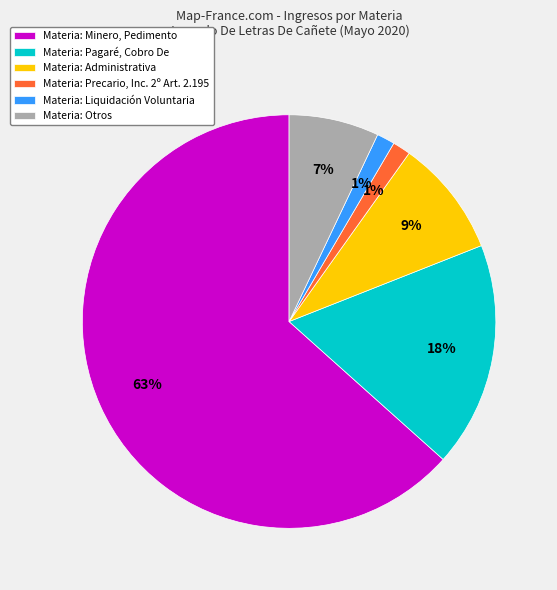

What is the majority slice?

Materia: Minero, Pedimento